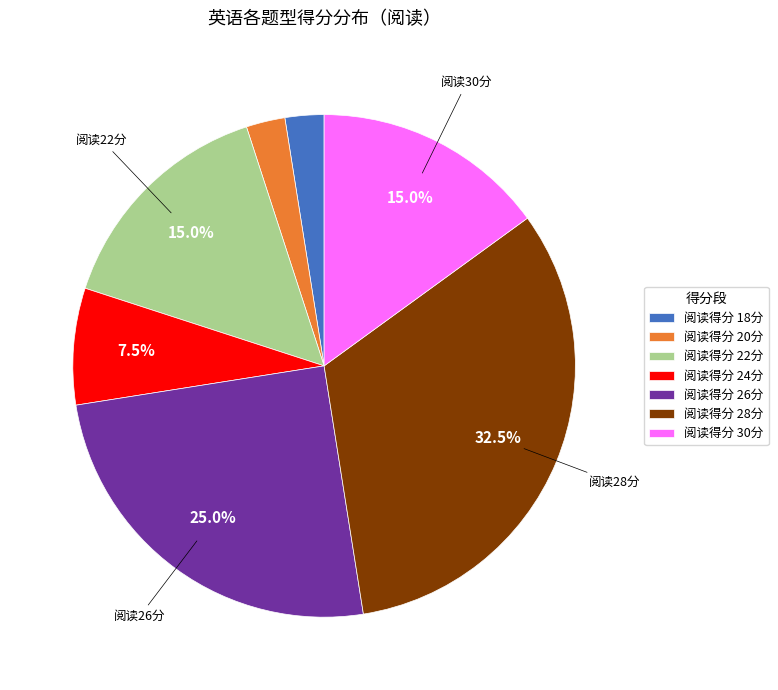

Approximately how many times larger is the value at 阅读得分 28分 compared to 阅读得分 26分?

1.3